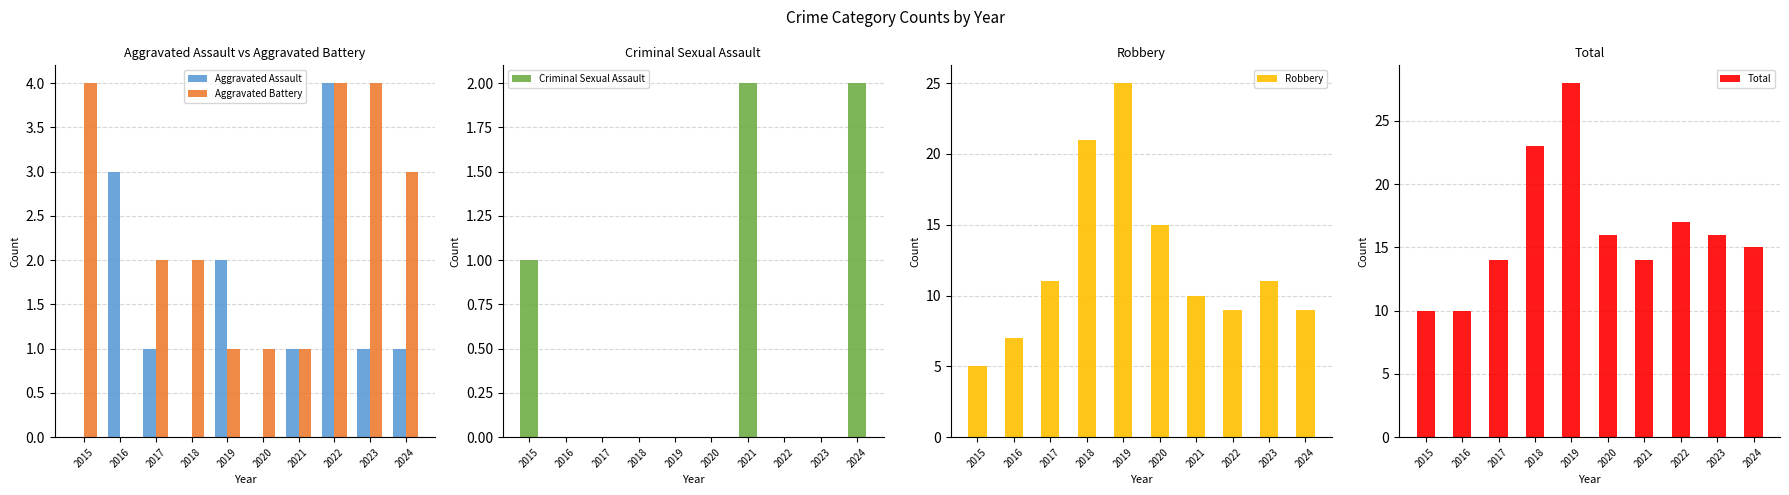

How many positive values does the Aggravated Battery series have?

9